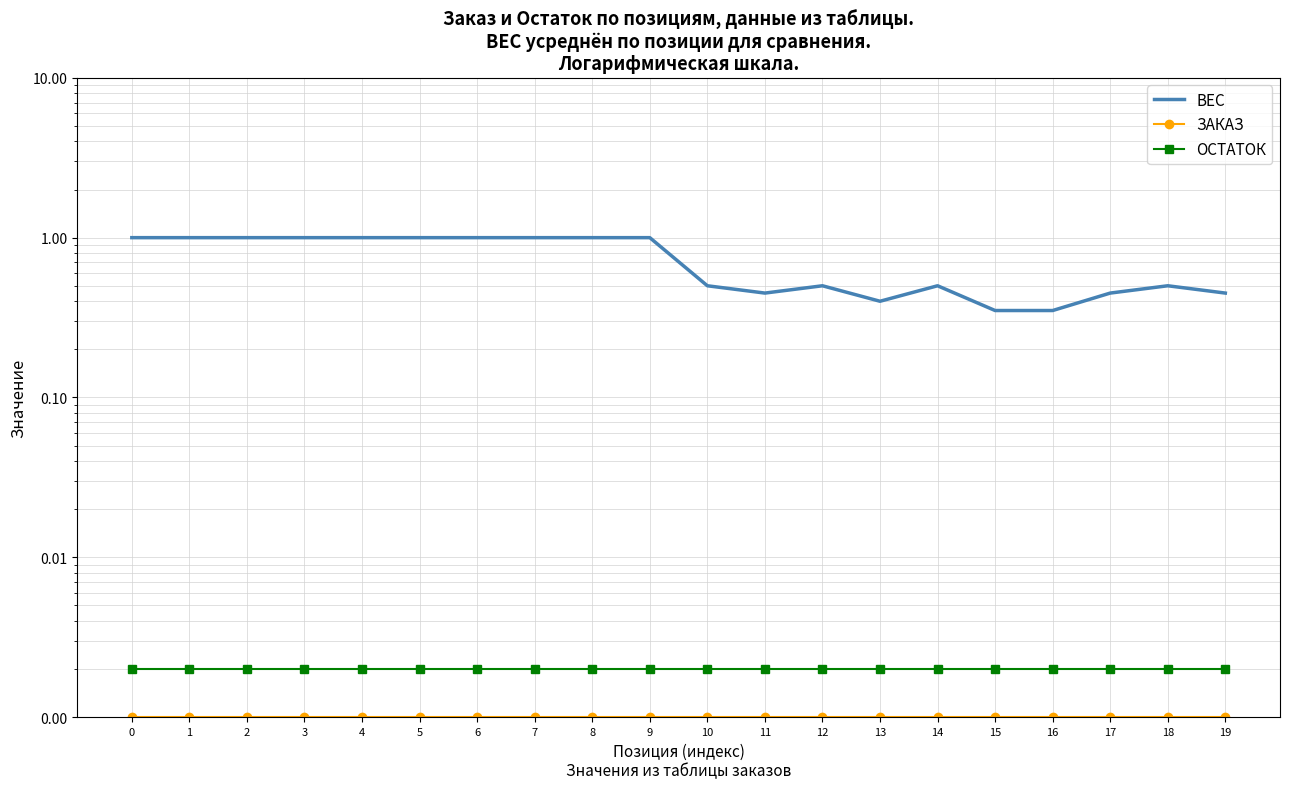

Between 7 and 16, which is larger?

7